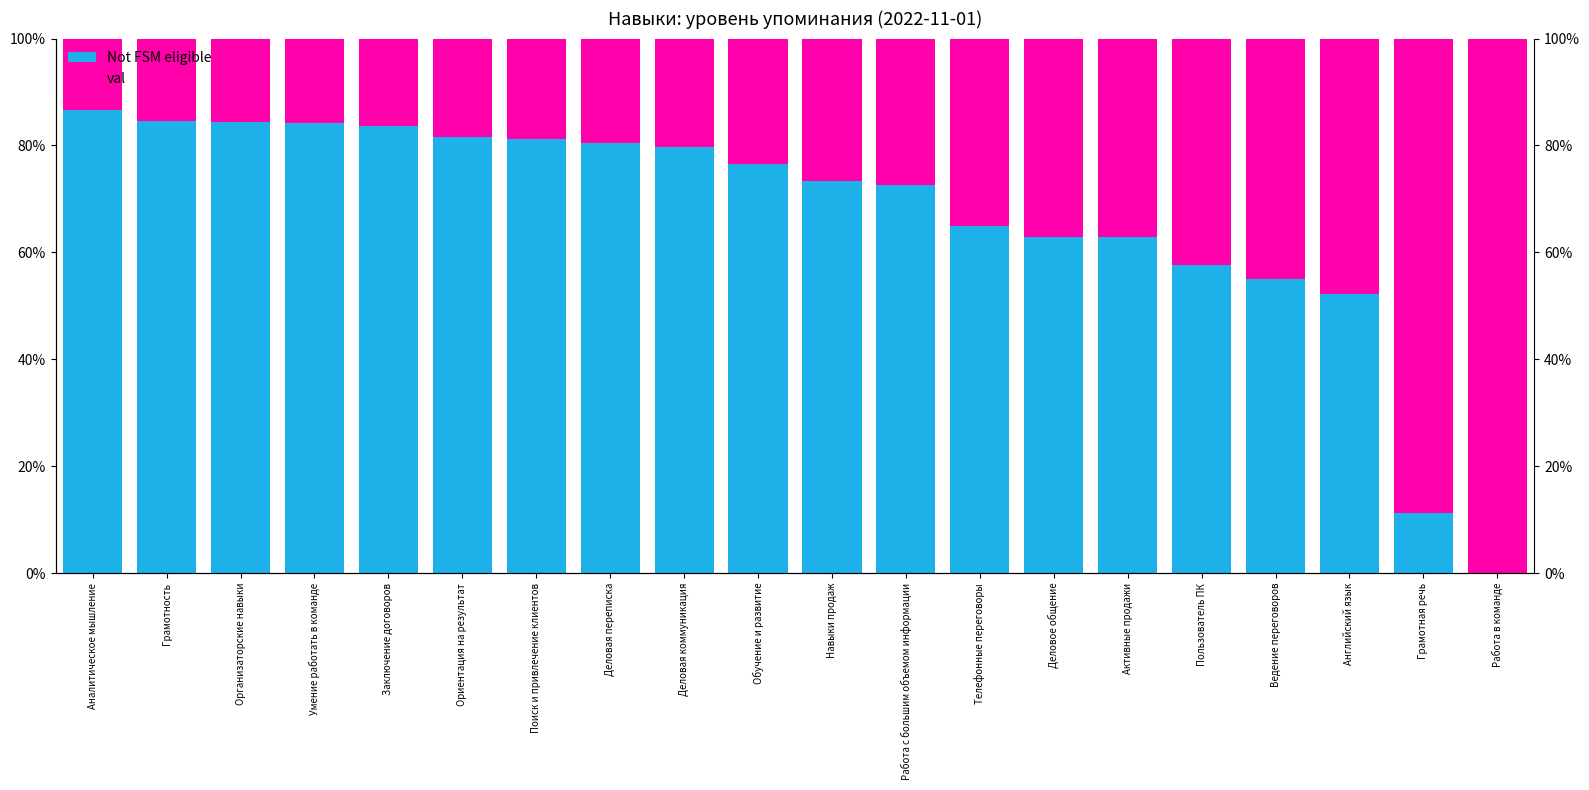

True or false: Not FSM eligible has a value of 0.9 at Английский язык.

False